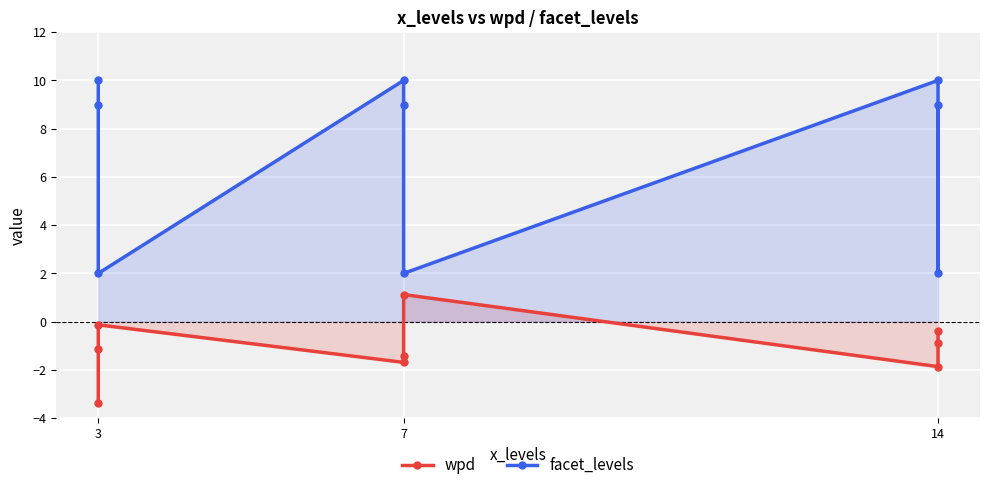

How many lines are shown in the chart?

2